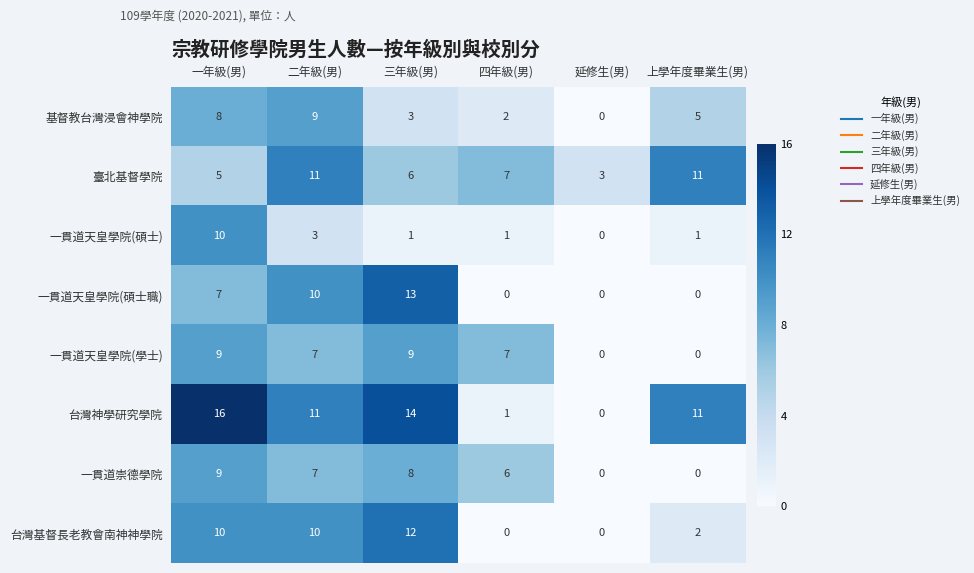

What is the sum of all 一貫道天皇學院(碩士) values?

16